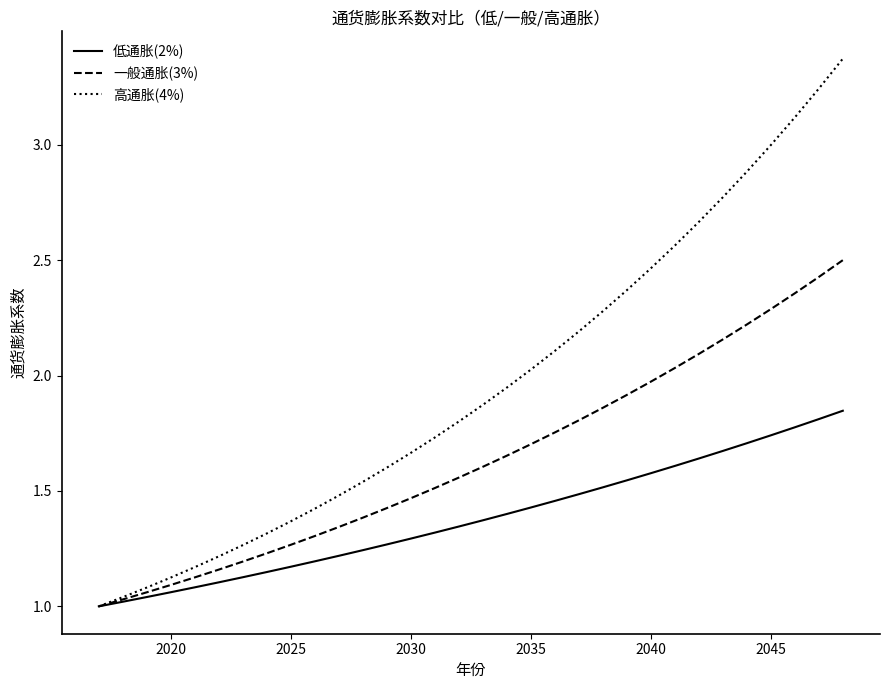

True or false: 一般通胀(3%) has more than 1 interior local peaks.

False